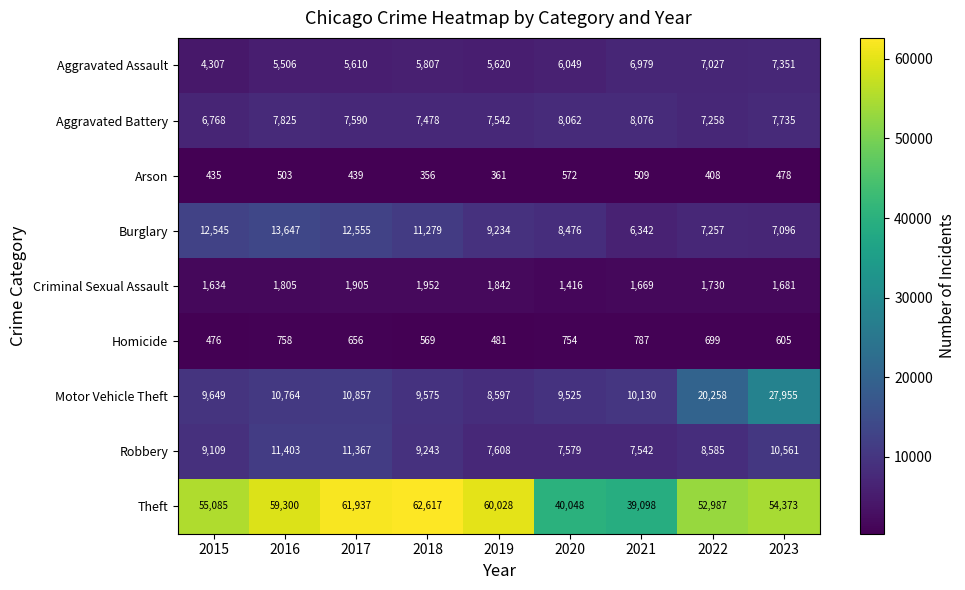

Rank the series at 2021 from highest to lowest value.

Theft, Motor Vehicle Theft, Aggravated Battery, Robbery, Aggravated Assault, Burglary, Criminal Sexual Assault, Homicide, Arson